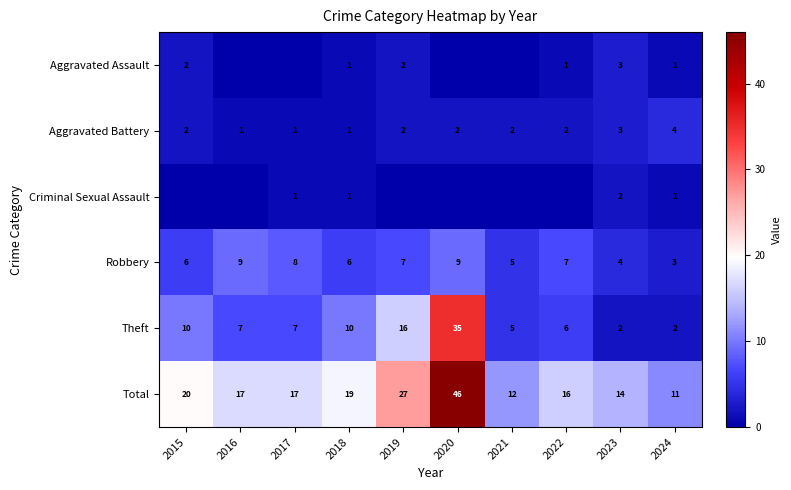

How many values in the Robbery series exceed 7?

3